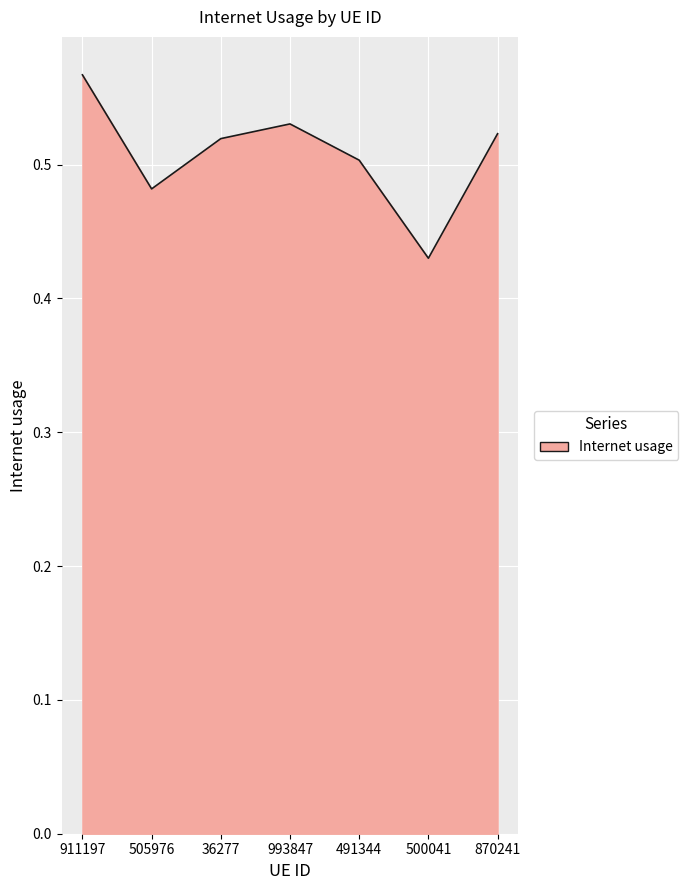

The chart shows a value of 0.5 at 993847. True or false?

True